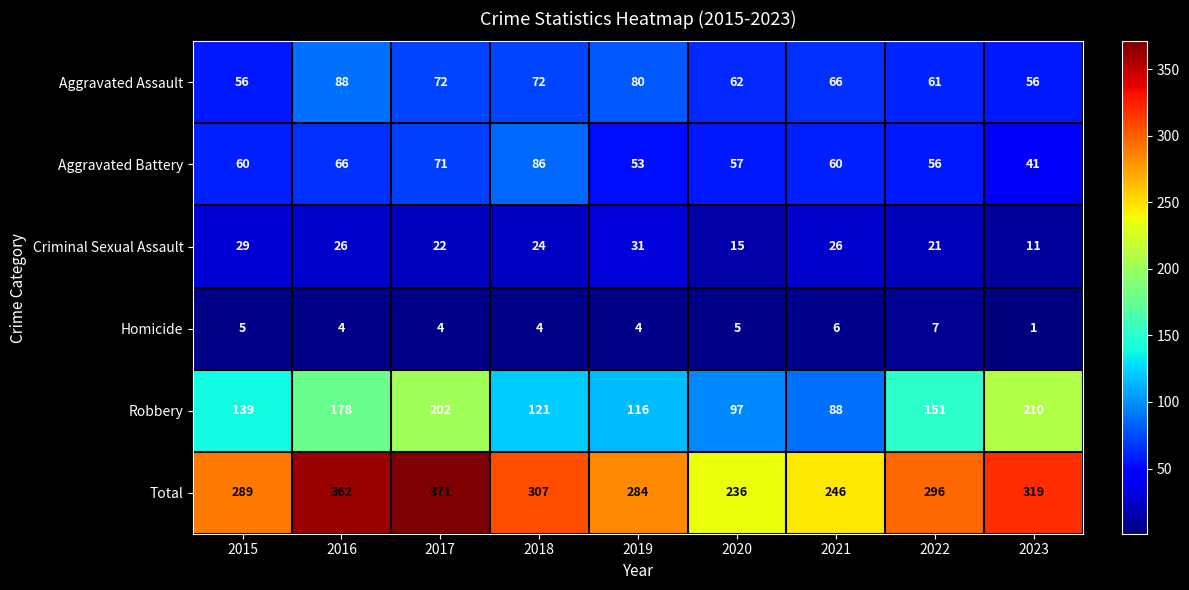

At how many categories does at least one series exceed 3?

9